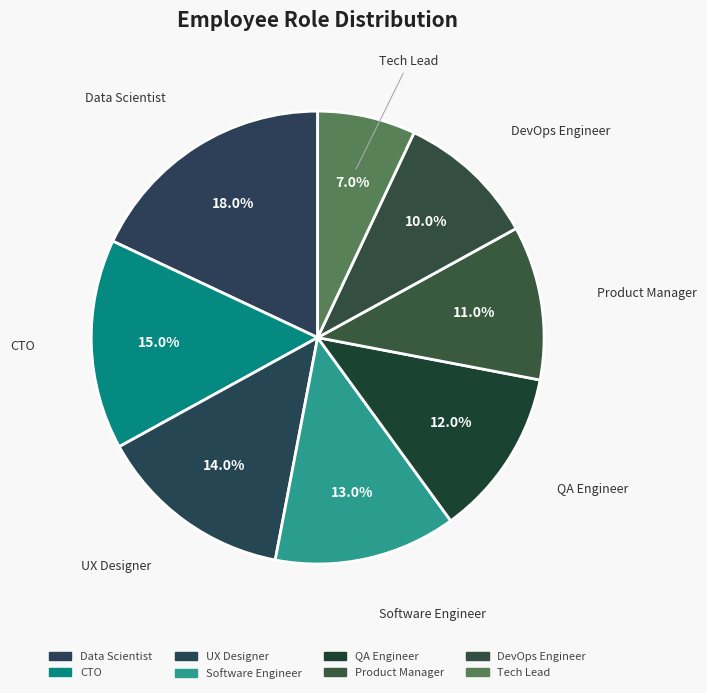

How many slices are in this pie chart?

8